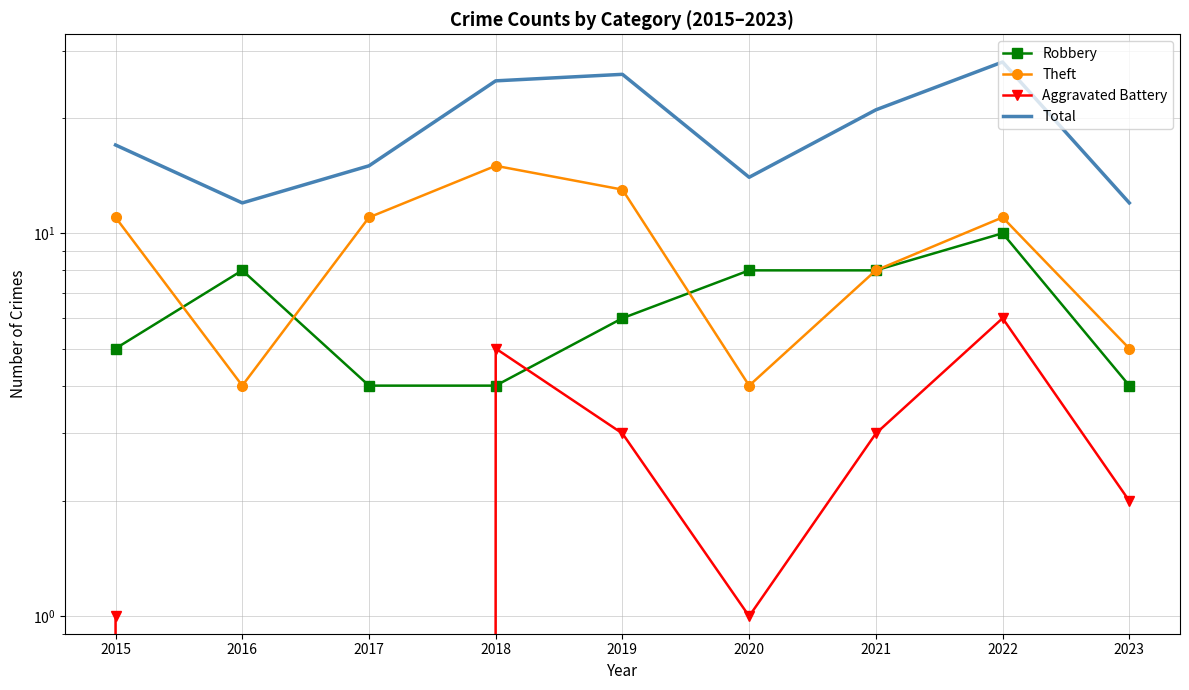

At which category is the sum across all series the highest?

2022